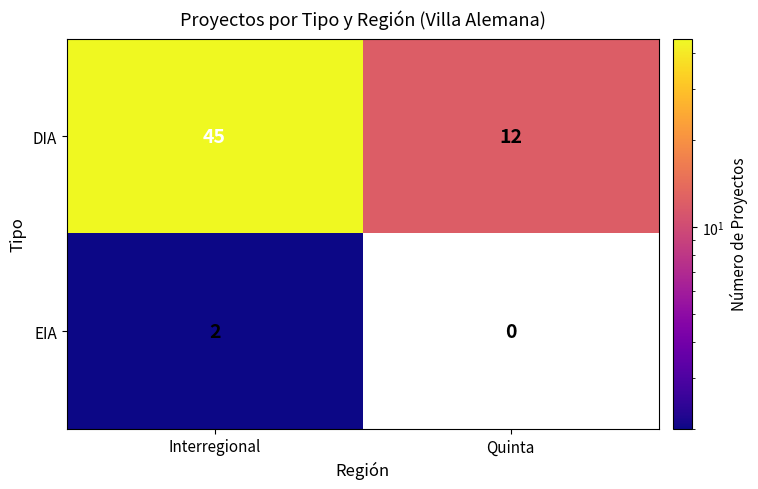

Read the DIA value at Quinta, to the nearest 5.

10